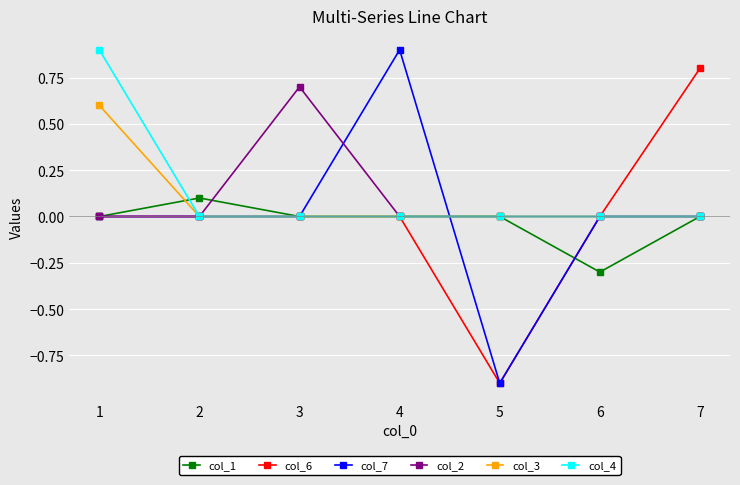

What is the total value across all series at 1?

1.5